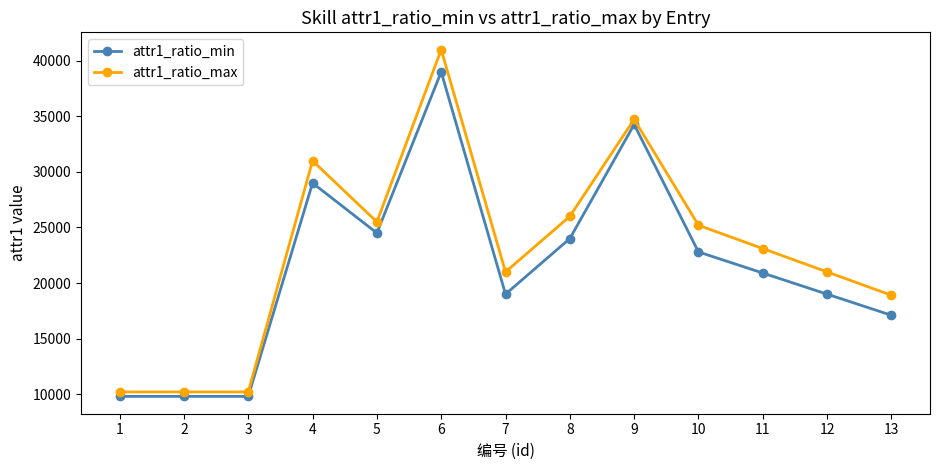

True or false: attr1_ratio_min has more than 0 points higher than both neighbors.

True